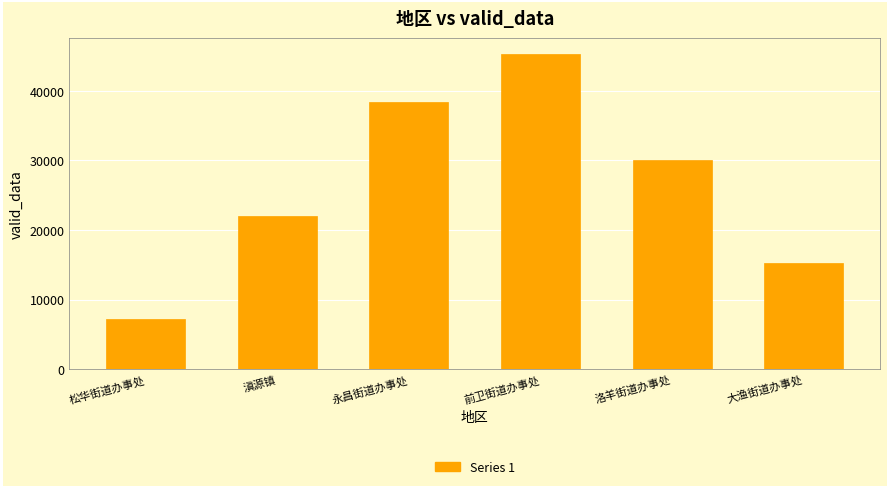

Reading left to right, transcribe all the data shown in this chart.

松华街道办事处=7301	滇源镇=22055	永昌街道办事处=38455	前卫街道办事处=45293	洛羊街道办事处=30003	大渔街道办事处=15256